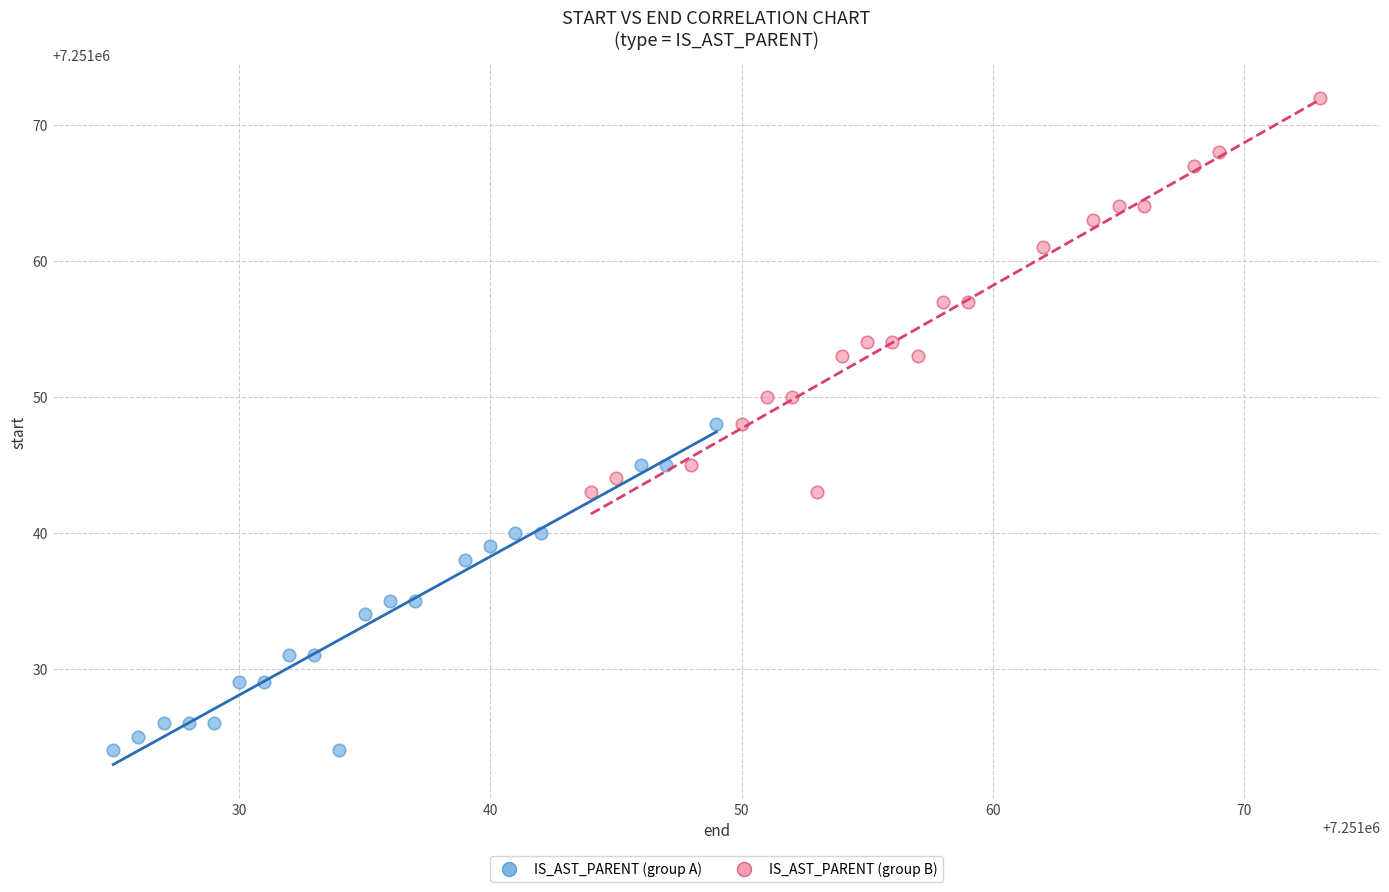

Which series has the widest spread of Y values?

IS_AST_PARENT (group B)